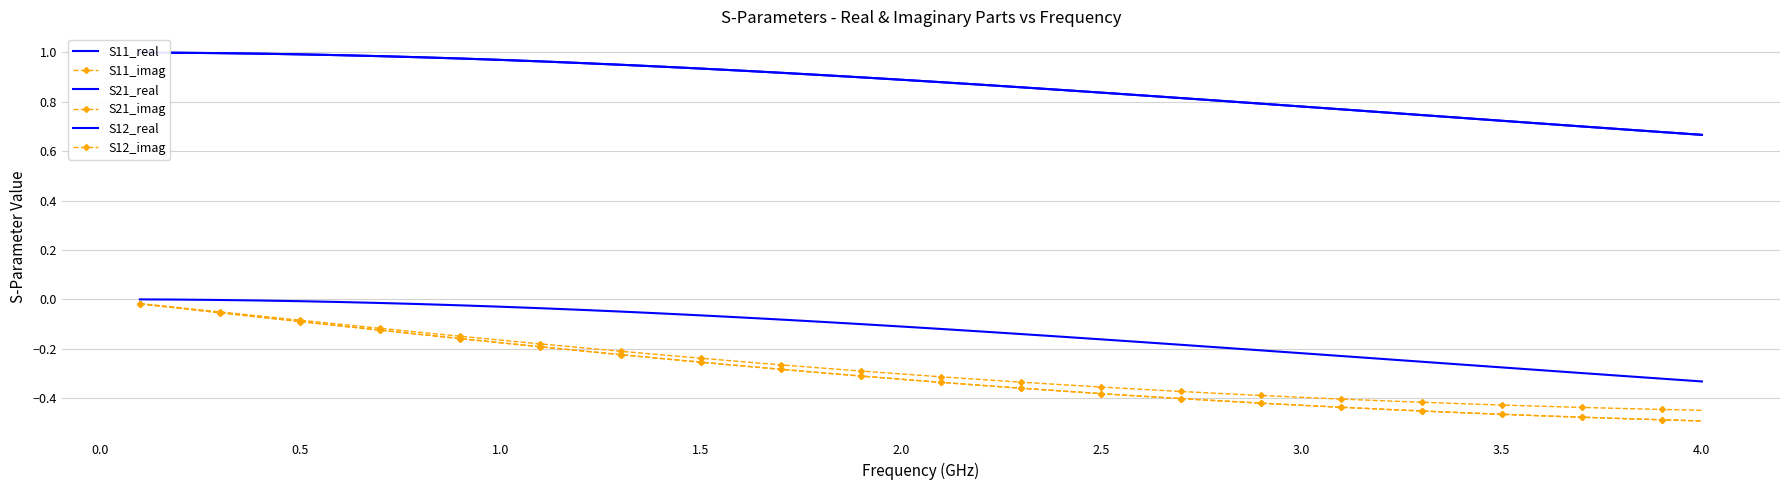

What is the difference between the second highest and second lowest values in the S11_imag series?

0.4